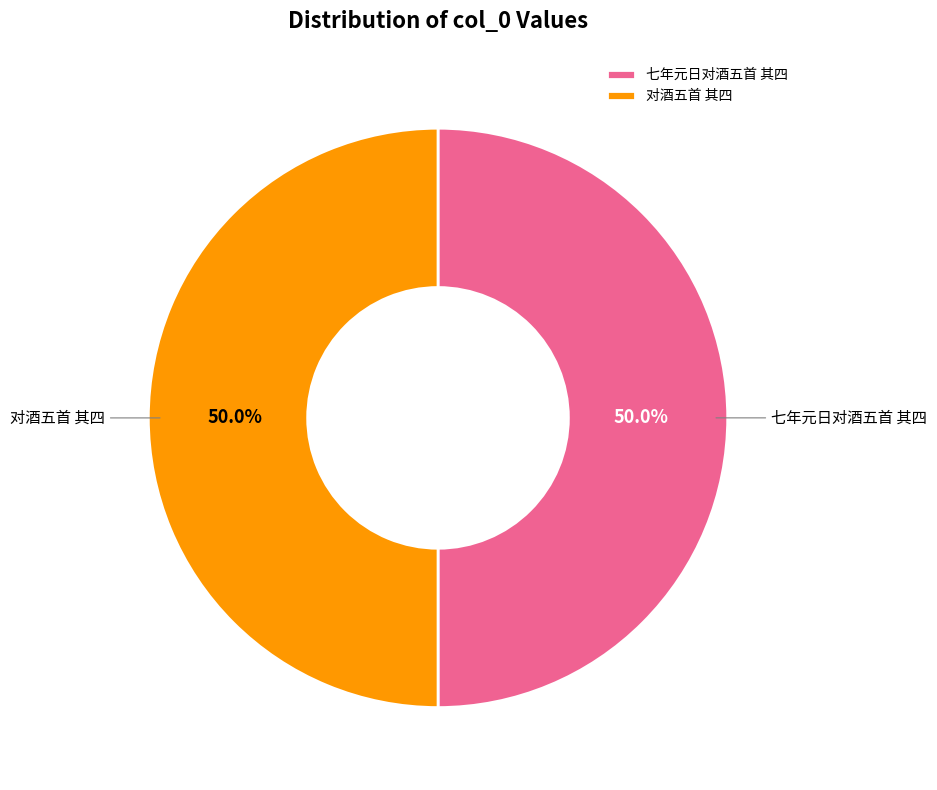

Count the number of slices in the pie.

2